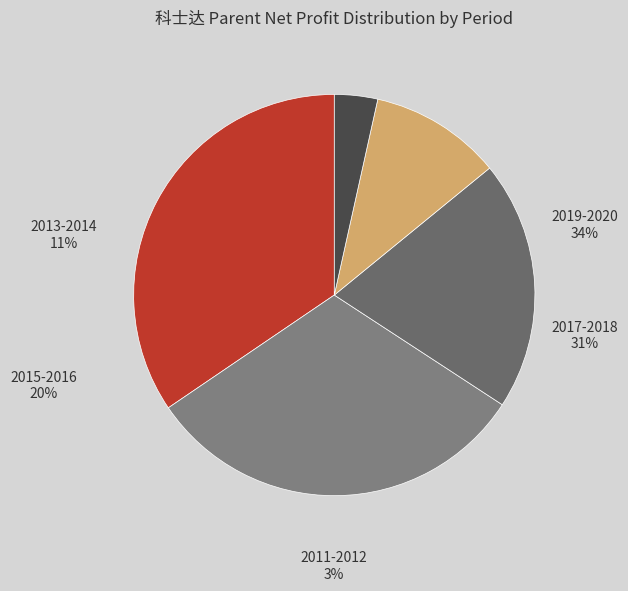

Does any single category account for the majority?

No